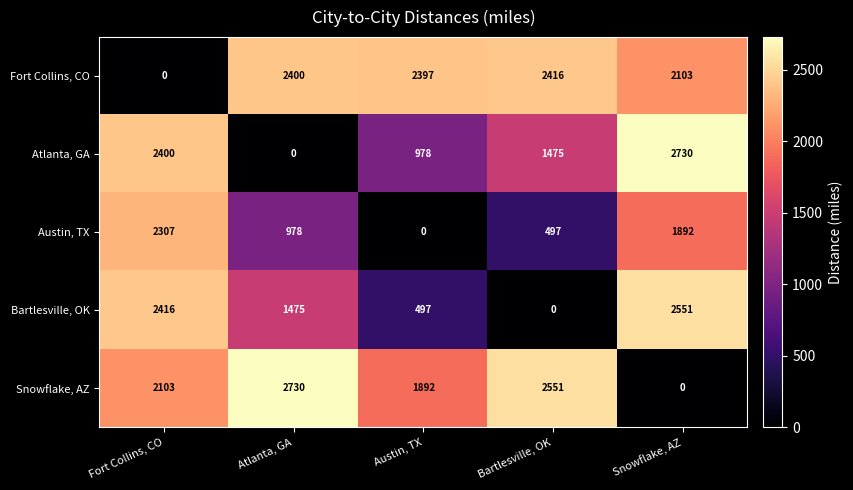

Which series changed the most between Fort Collins, CO and Austin, TX?

Fort Collins, CO